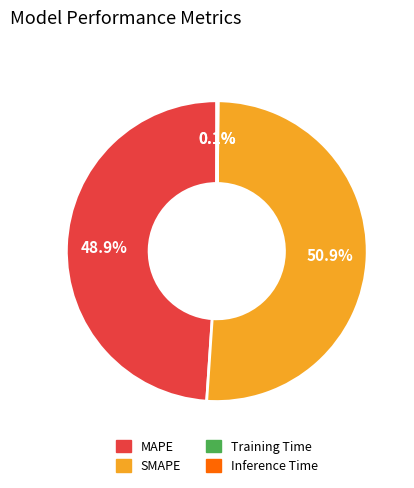

What is the ratio of the value at MAPE to the value at SMAPE?

1.0